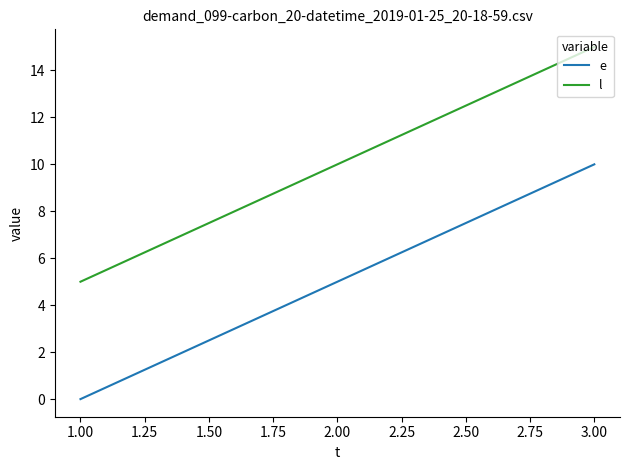

How many values in the e series are below 5?

1